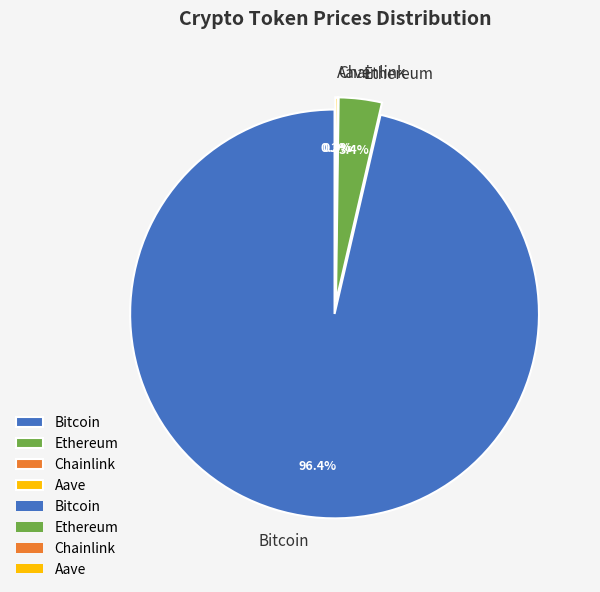

Which has a higher value, Aave or Ethereum?

Ethereum